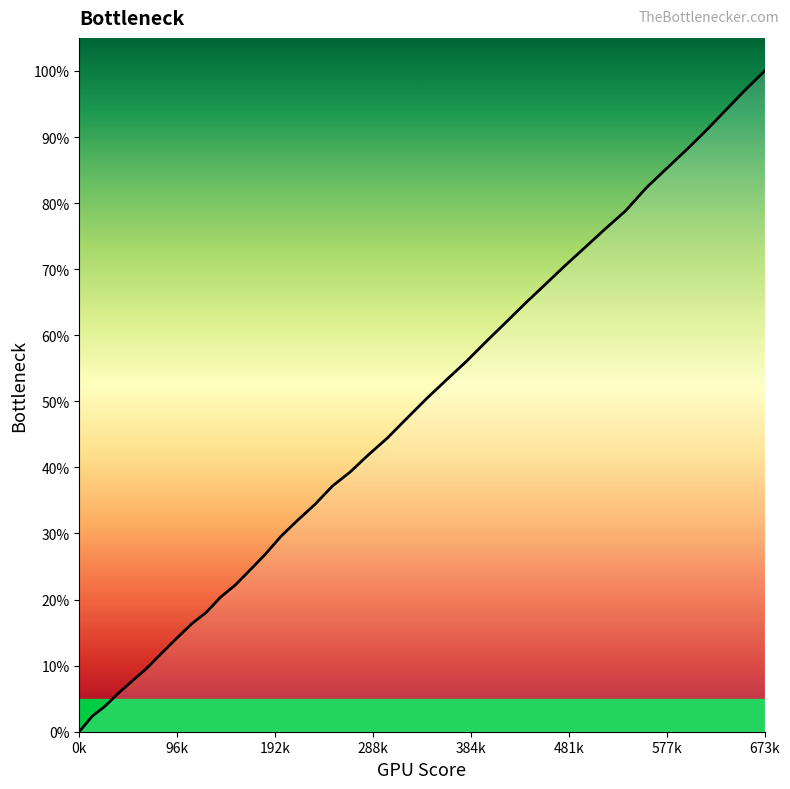

Reading left to right, extract all data points from this chart.

0.0	2.4	3.8	5.8	7.7	9.6	11.8	14.1	16.3	18.0	20.4	22.2	24.4	26.8	29.6	32.0	34.4	37.2	39.3	41.9	44.4	47.4	50.4	53.2	56.0	59.0	61.9	64.9	67.7	70.6	73.3	76.1	78.8	82.3	85.2	88.0	90.9	94.0	97.1	100.0